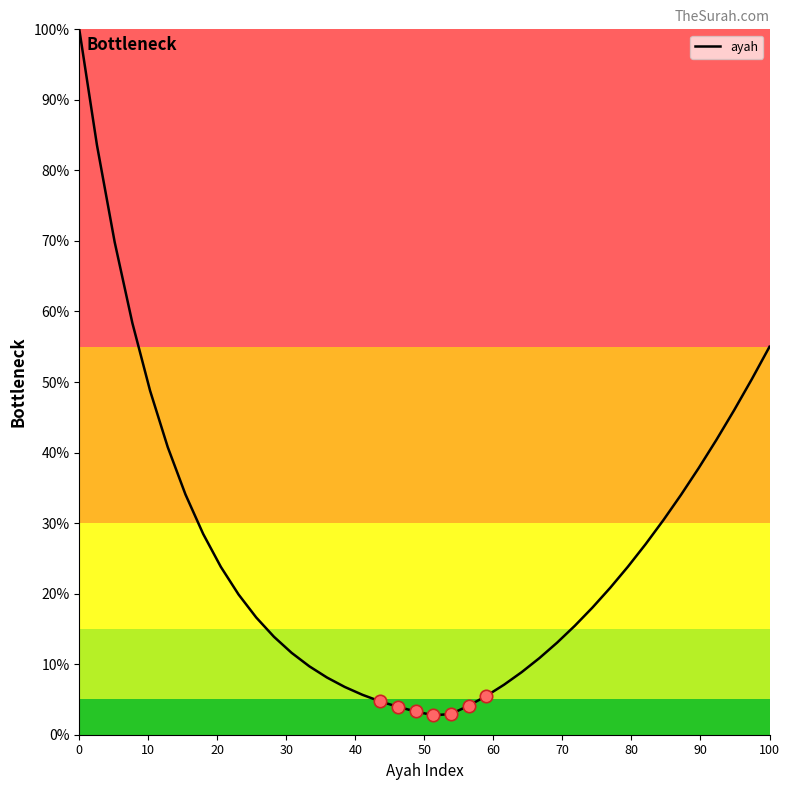

What is the greatest value displayed?

100.0